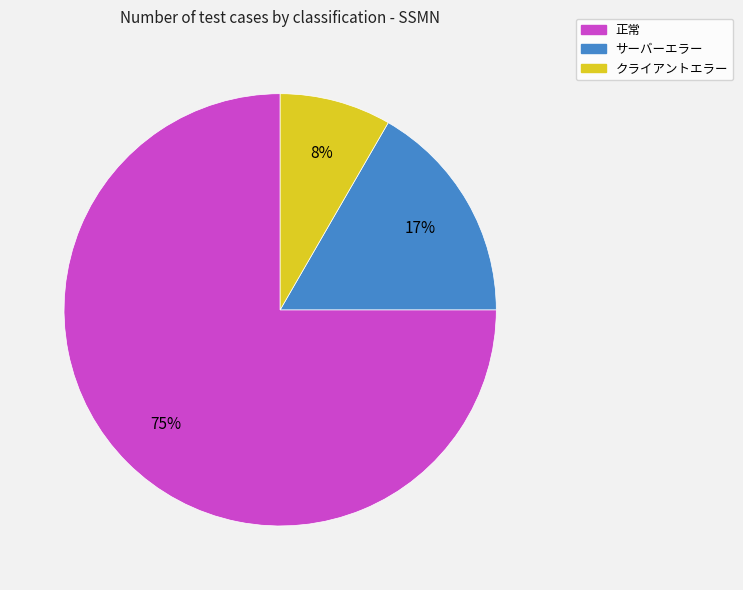

Do 正常 and サーバーエラー together represent more than half of the pie?

Yes